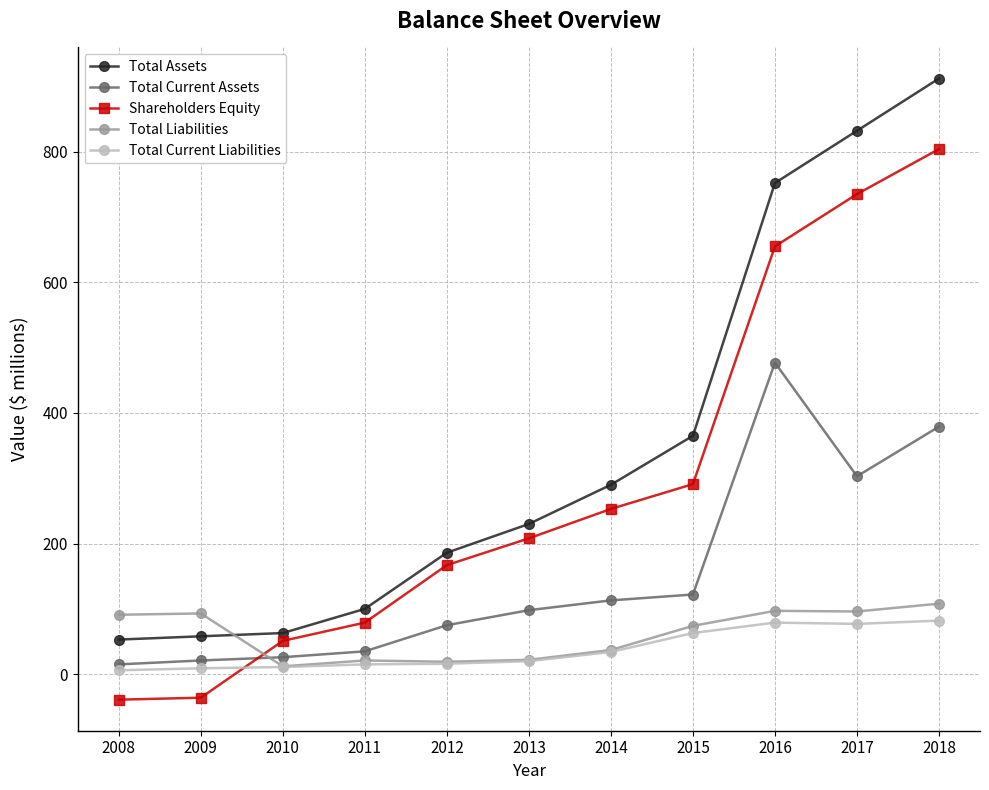

How many series are shown in this chart?

5